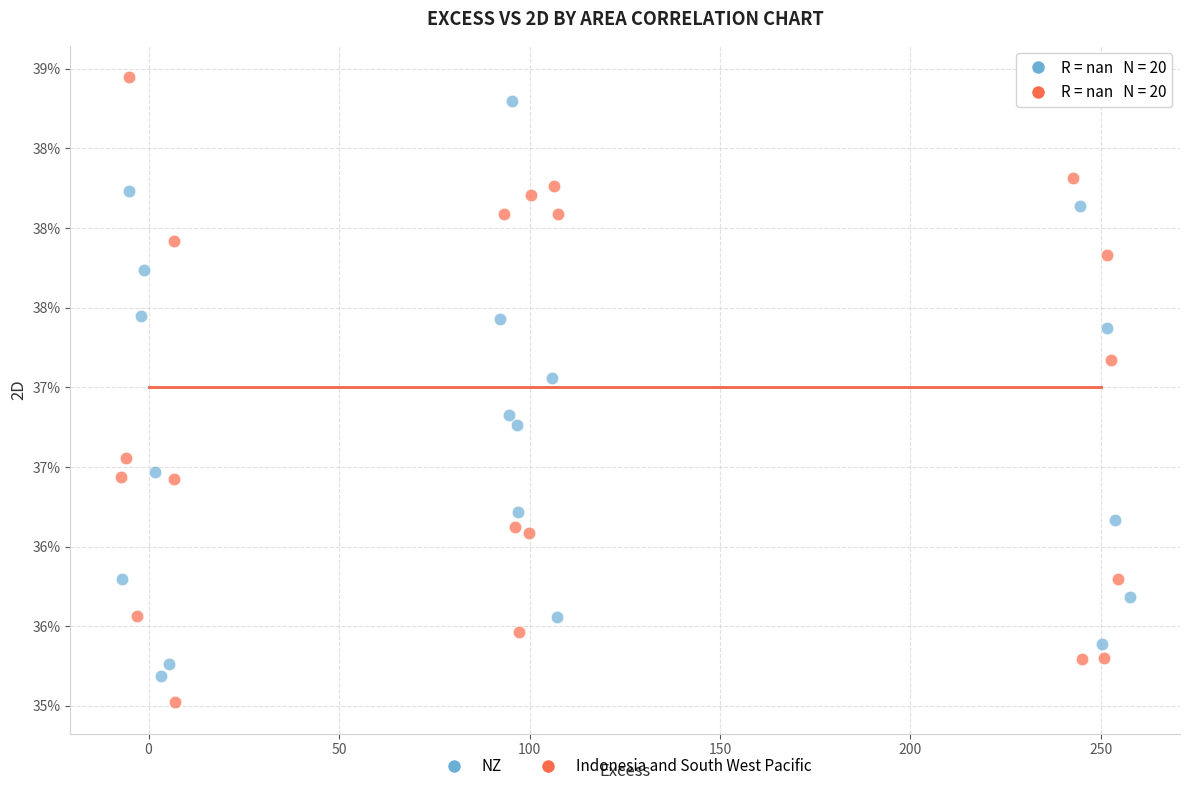

Which series reaches the minimum Y coordinate?

Indonesia and South West Pacific